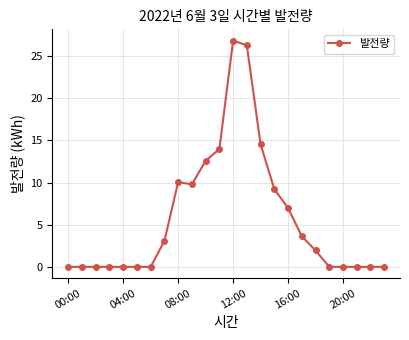

What is the average value?

5.8